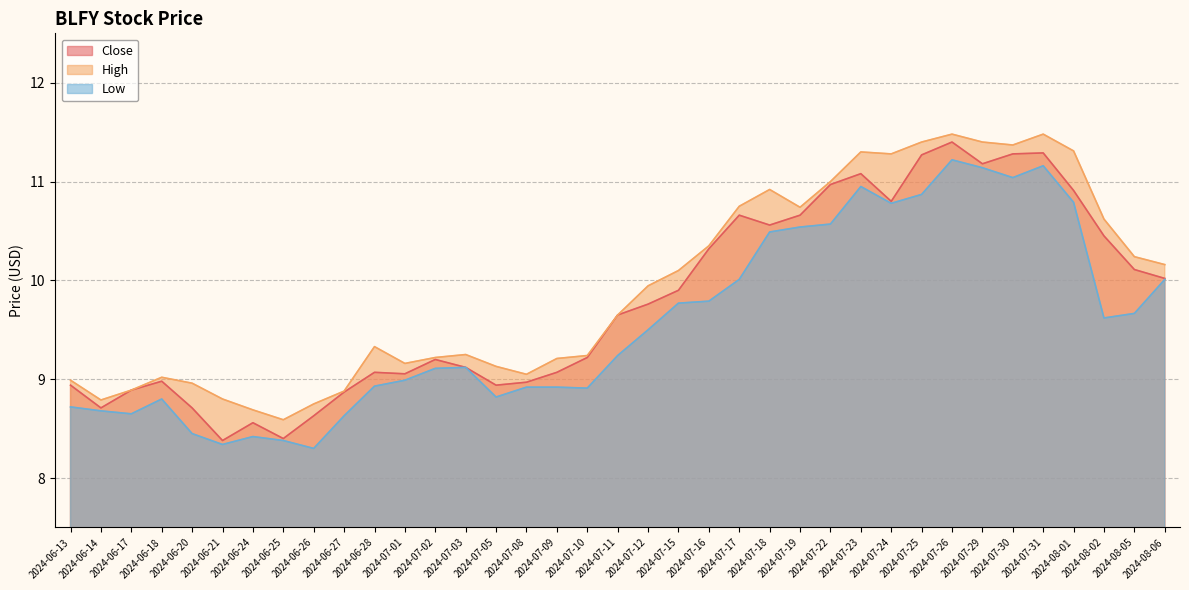

What is the spread (max minus min) of values at 2024-07-18?

0.4